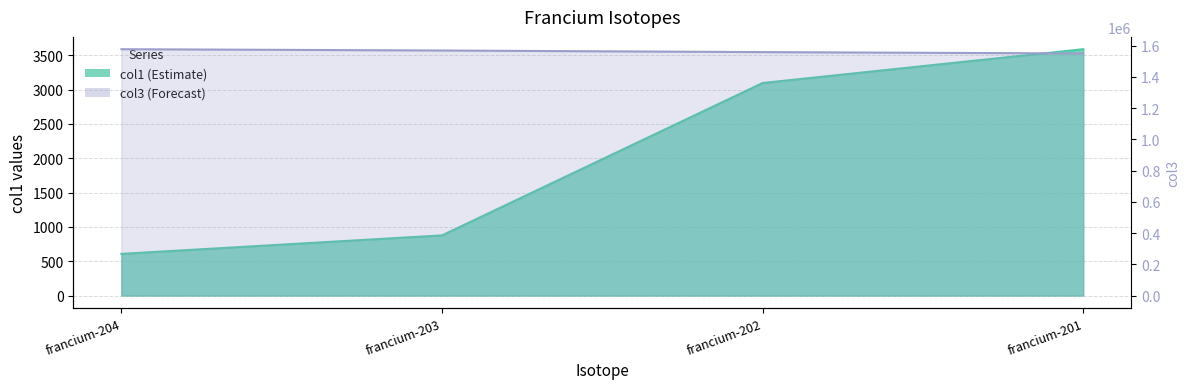

What is the sum of the col3 values at francium-203 and francium-204?

3147413.9